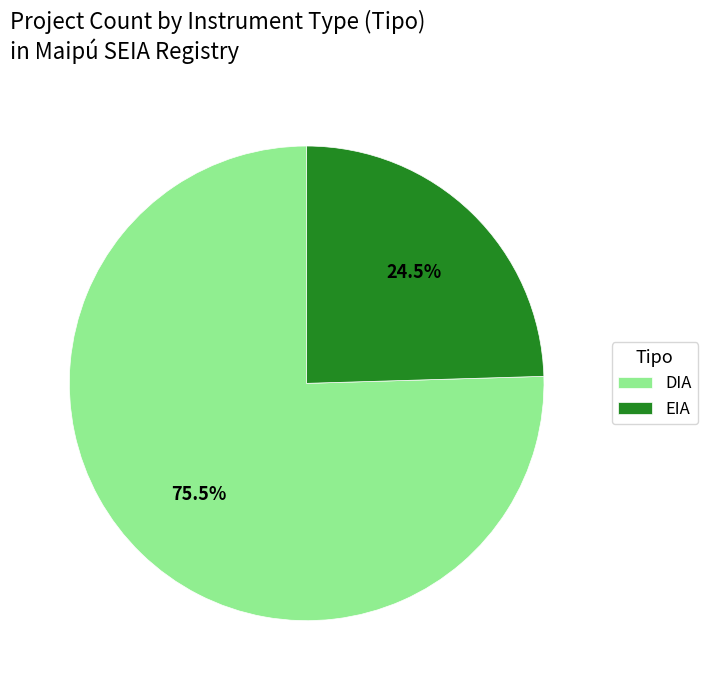

To the nearest percent, what percentage of the pie is EIA?

25%